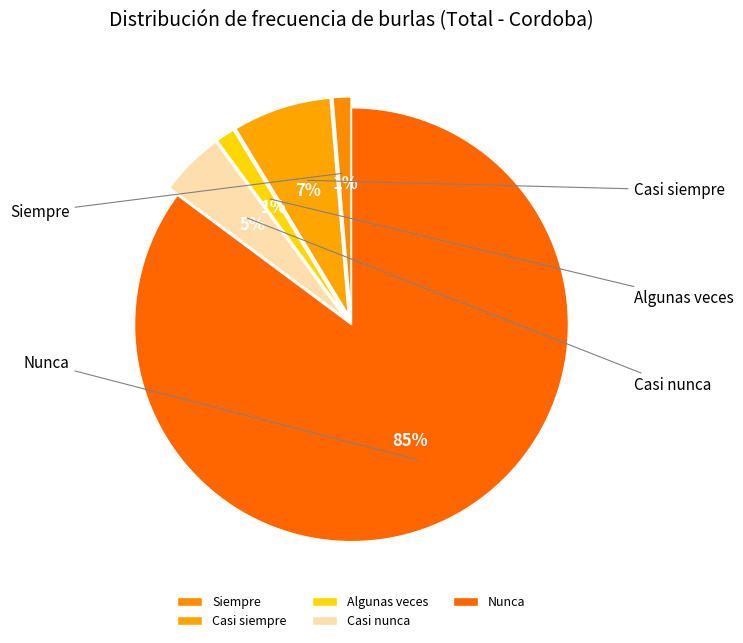

What is the ratio of the value at Siempre to the value at Casi siempre?

0.2